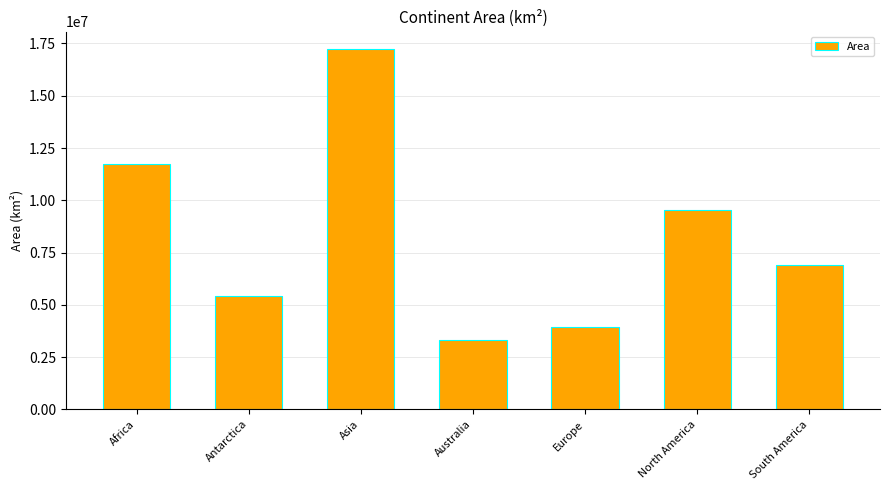

Approximately how many times larger is the value at South America compared to North America?

0.7